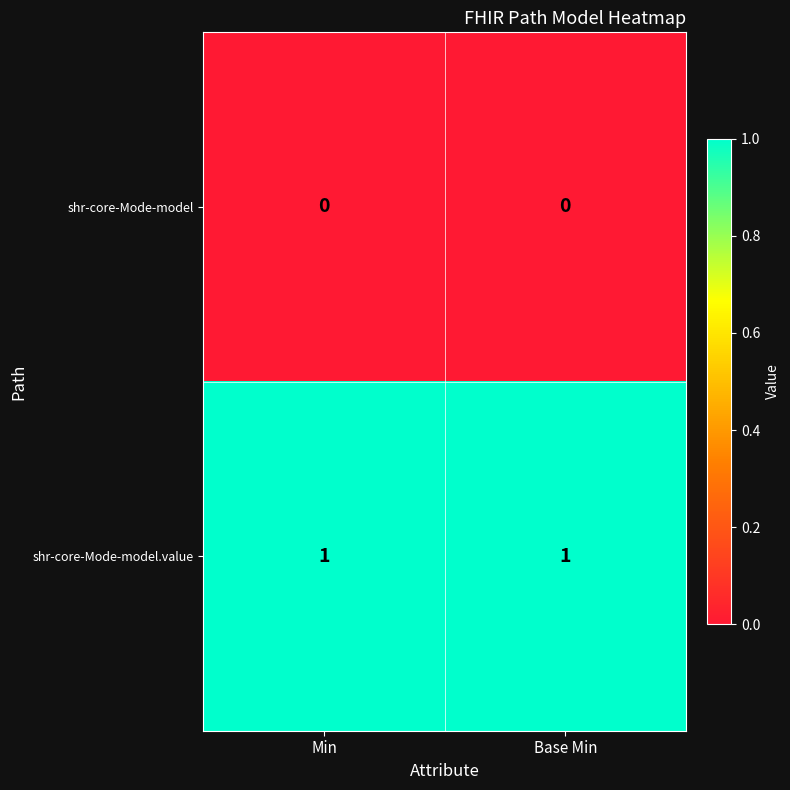

Which series has the largest total across all categories?

shr-core-Mode-model.value